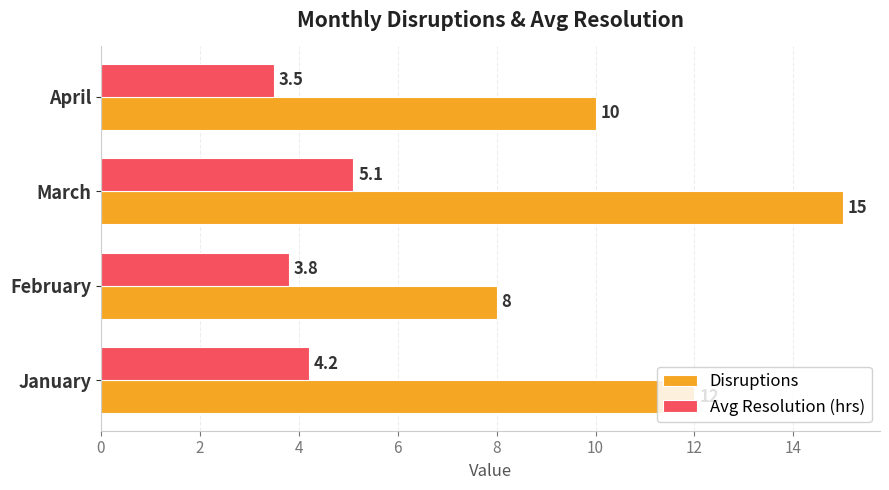

What is the smallest value displayed?

3.5